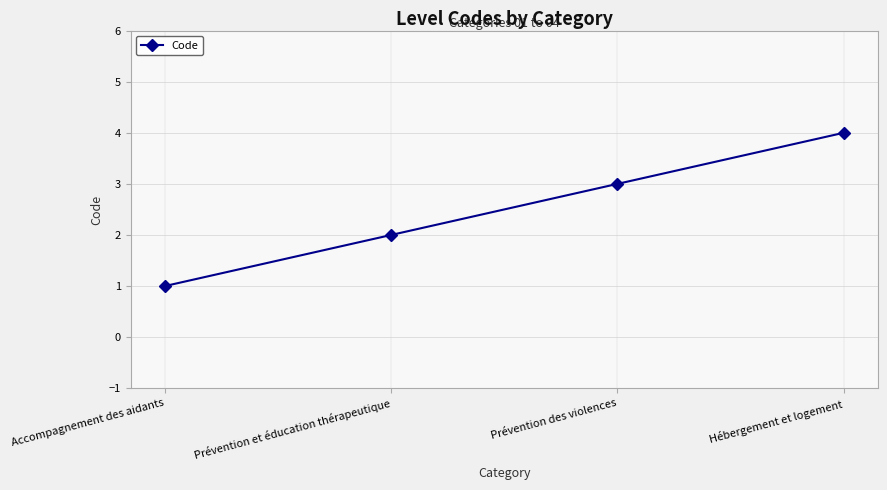

Which label corresponds to the largest value in the chart?

Hébergement et logement